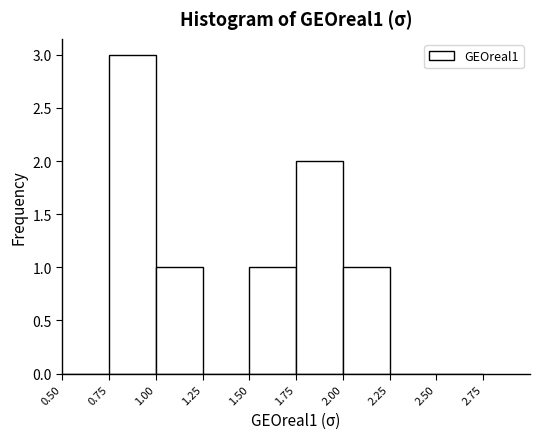

How tall is the bar that spans 1.00 to 1.25 on the x-axis? The values are not printed on the chart, so give them approximately, as read against the axis.

1